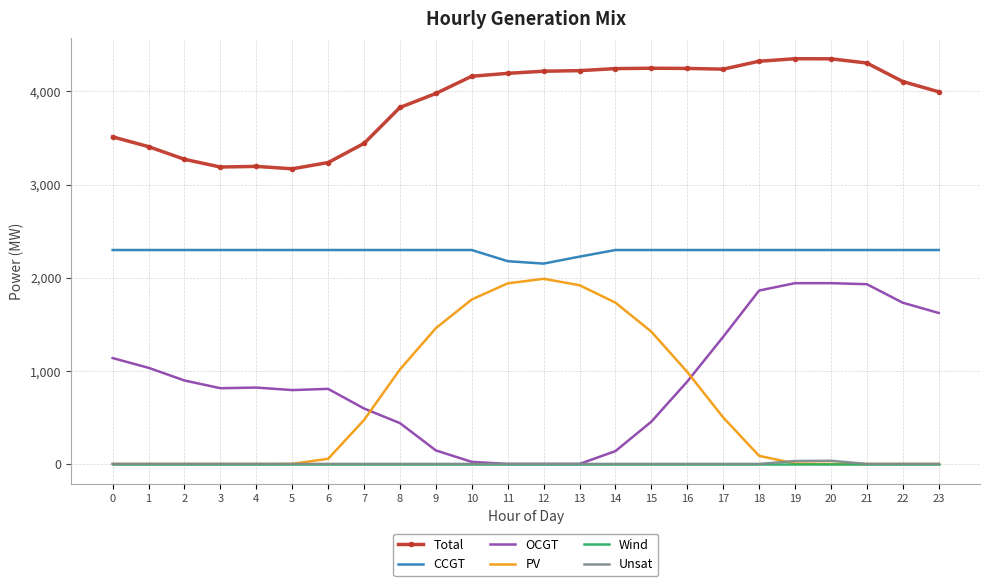

The value of PV at 17 is 735. True or false?

False